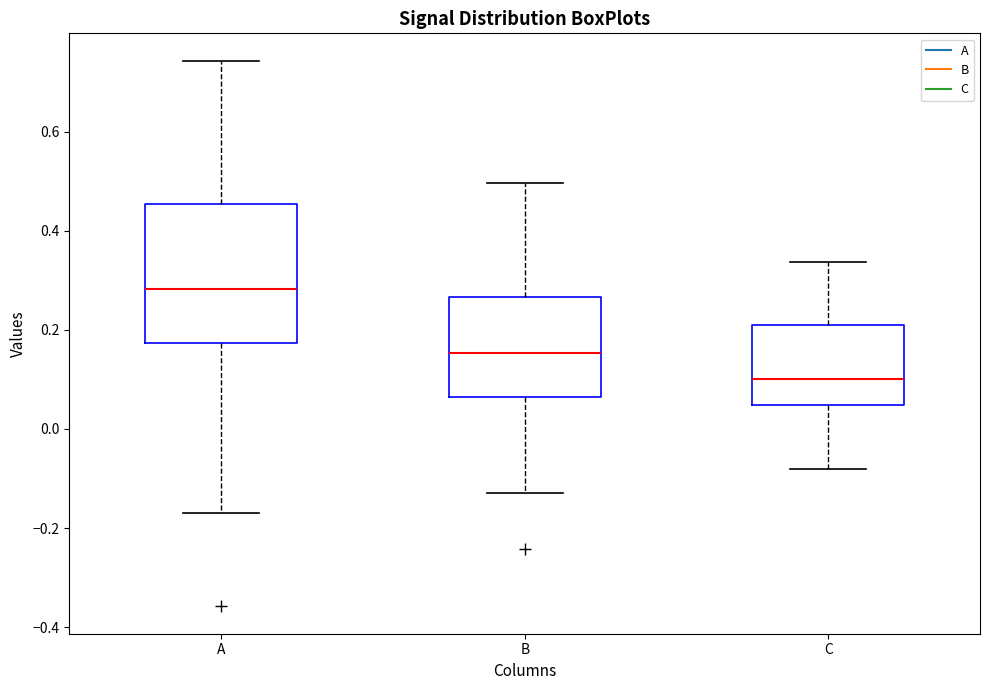

Comparing the boxes themselves (not the whiskers), which one is the tallest?

A